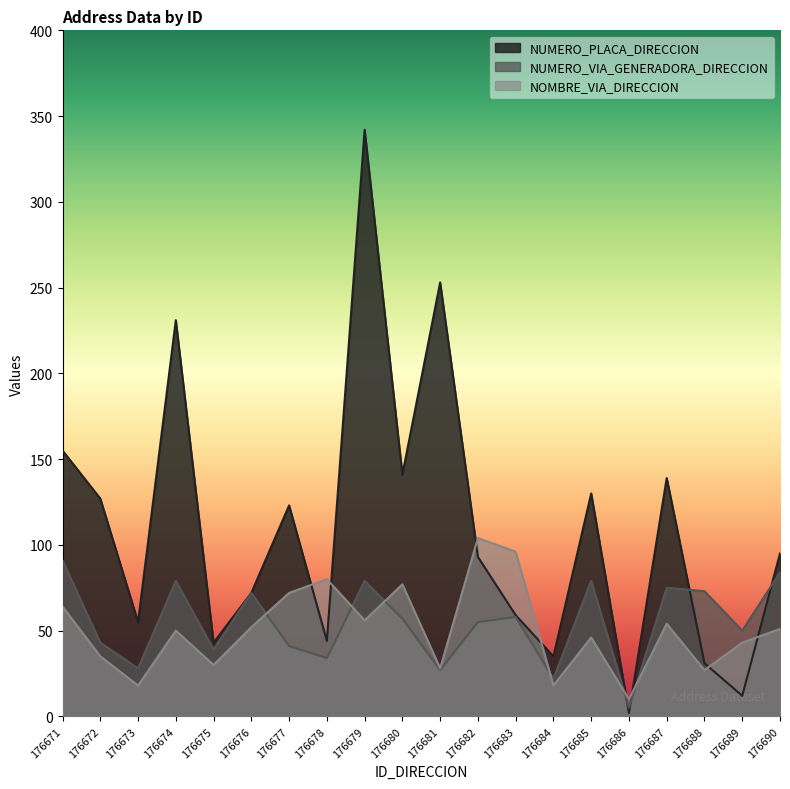

Is it true that NUMERO_PLACA_DIRECCION equals 72 at 176676?

True